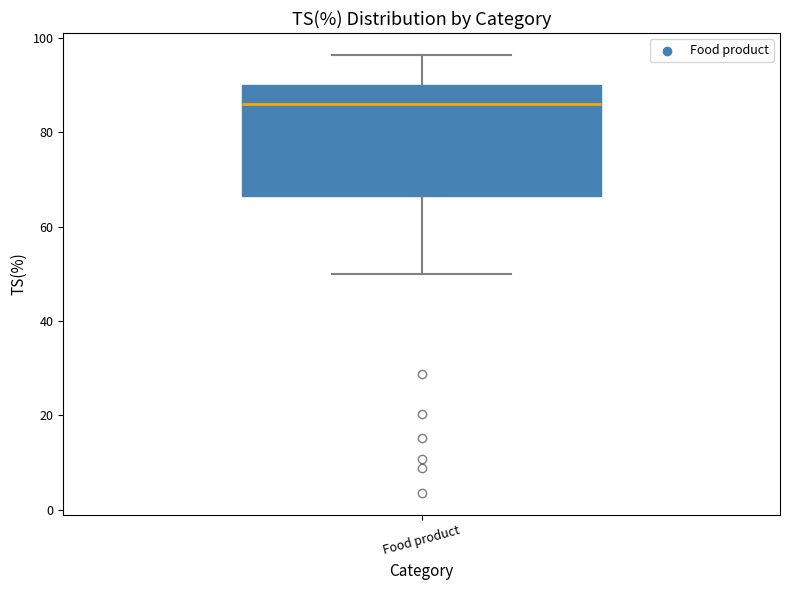

Where does the lower whisker of the box for Food product end on the y-axis? The values are not printed on the chart, so give them approximately, as read against the axis.

50